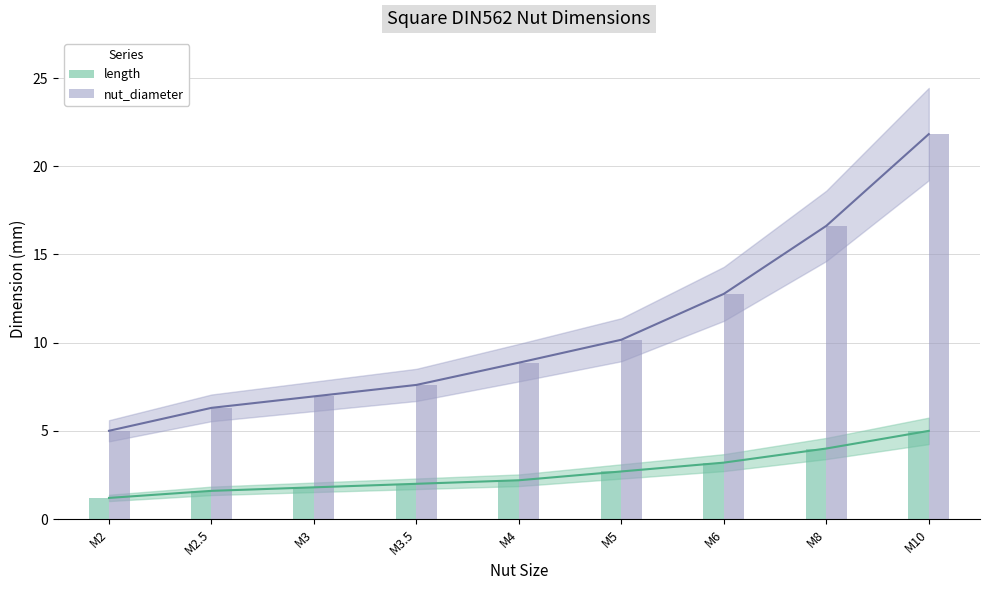

List the labels in order of length value, smallest first.

M2, M2.5, M3, M3.5, M4, M5, M6, M8, M10